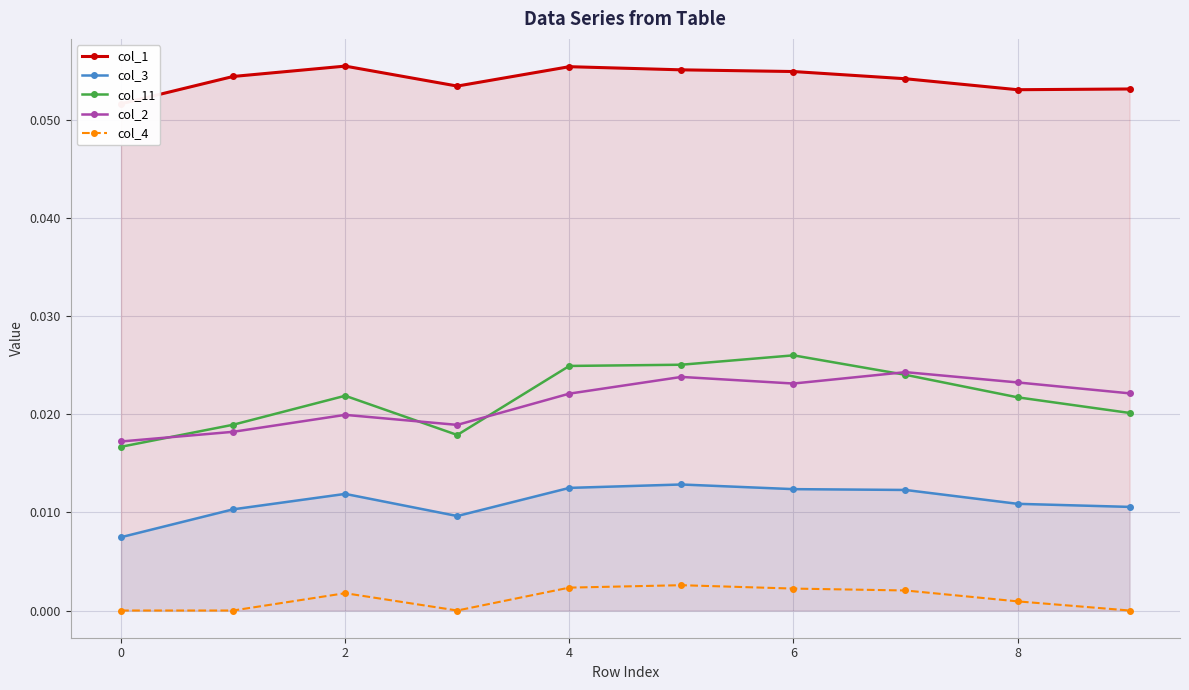

True or false: col_2 and col_1 cross at least once.

False